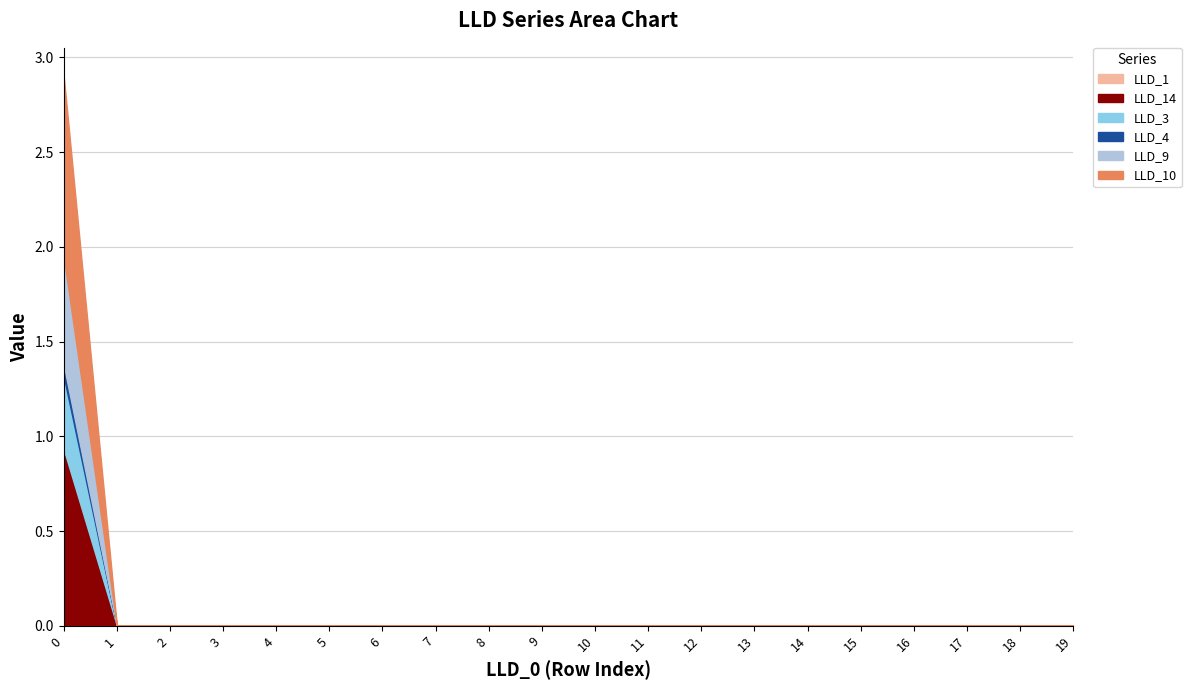

Which series has the widest spread of values?

LLD_10